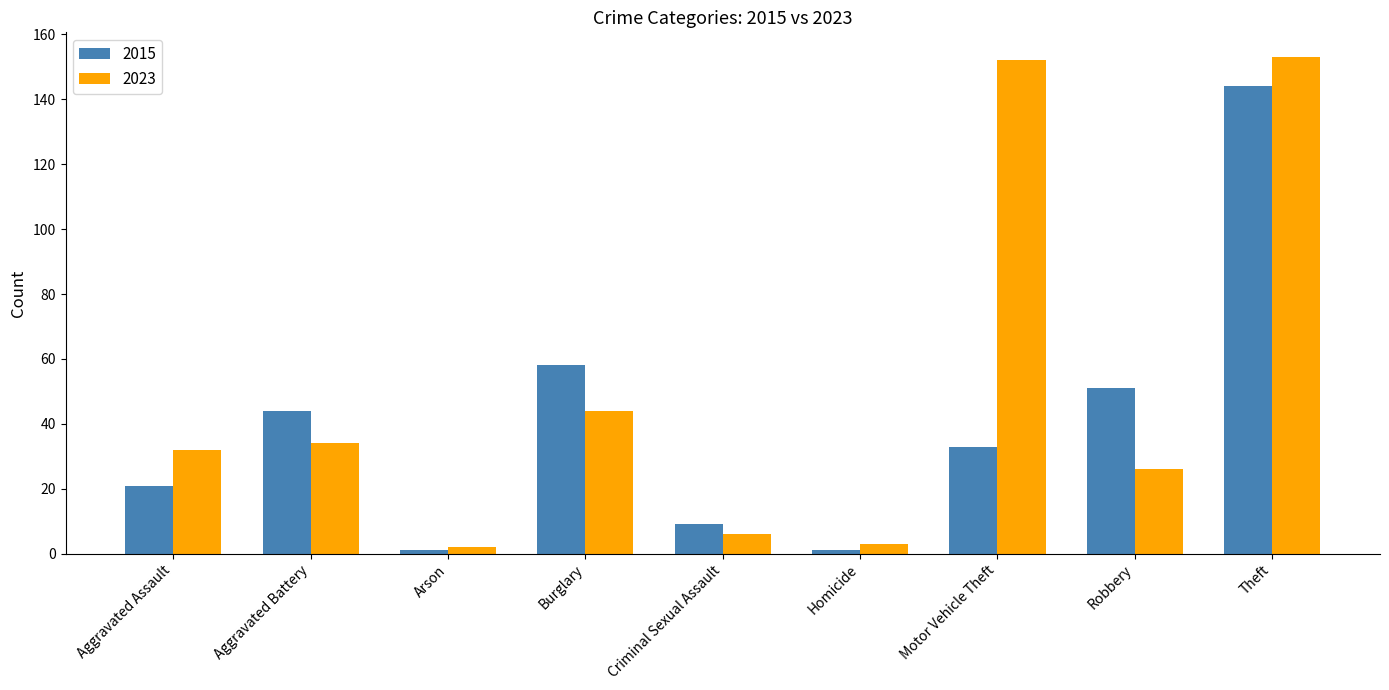

What are all the series names shown in the legend?

2015, 2023